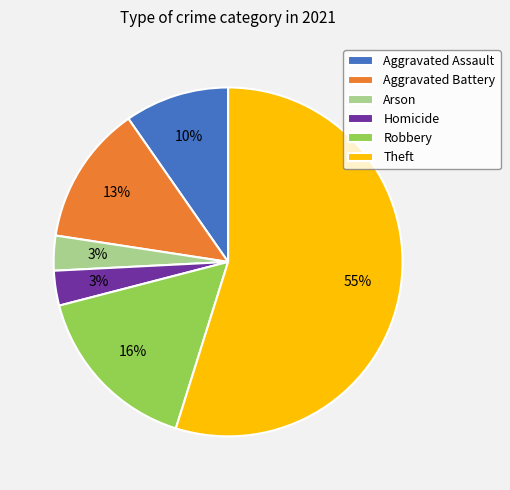

To the nearest percent, what is the difference between the largest and smallest slice percentages?

52%